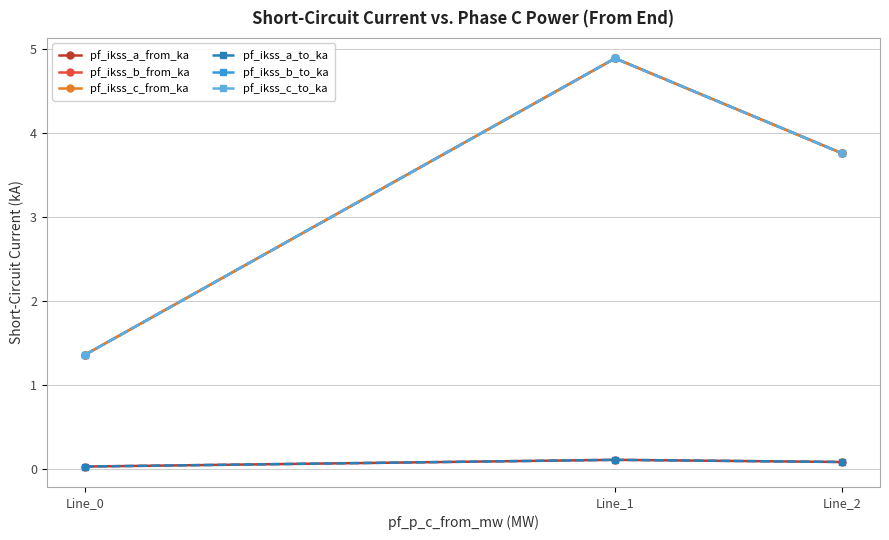

Rank the series at Line_1 from highest to lowest value.

pf_ikss_b_to_ka, pf_ikss_b_from_ka, pf_ikss_c_from_ka, pf_ikss_c_to_ka, pf_ikss_a_from_ka, pf_ikss_a_to_ka